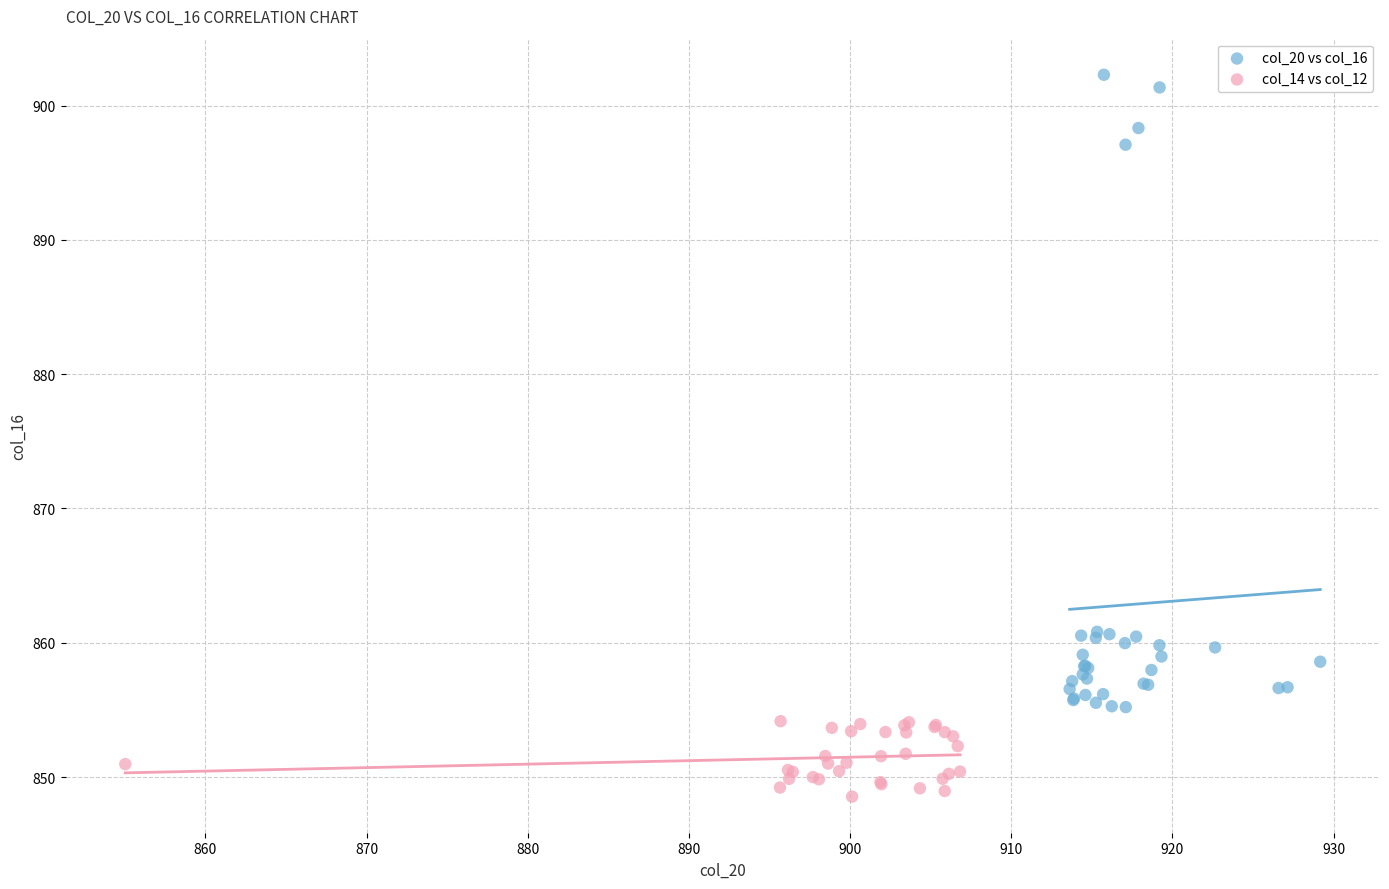

Which series has the largest Y range (max minus min)?

col_20 vs col_16